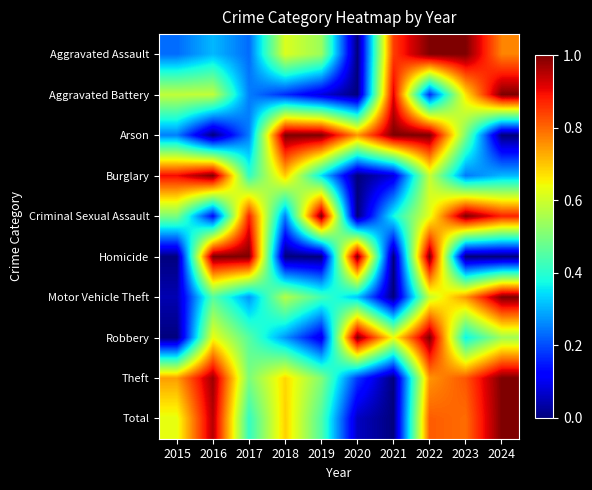

List the series in order of their peak value, lowest first.

Aggravated Assault, Aggravated Battery, Arson, Burglary, Criminal Sexual Assault, Homicide, Motor Vehicle Theft, Robbery, Theft, Total